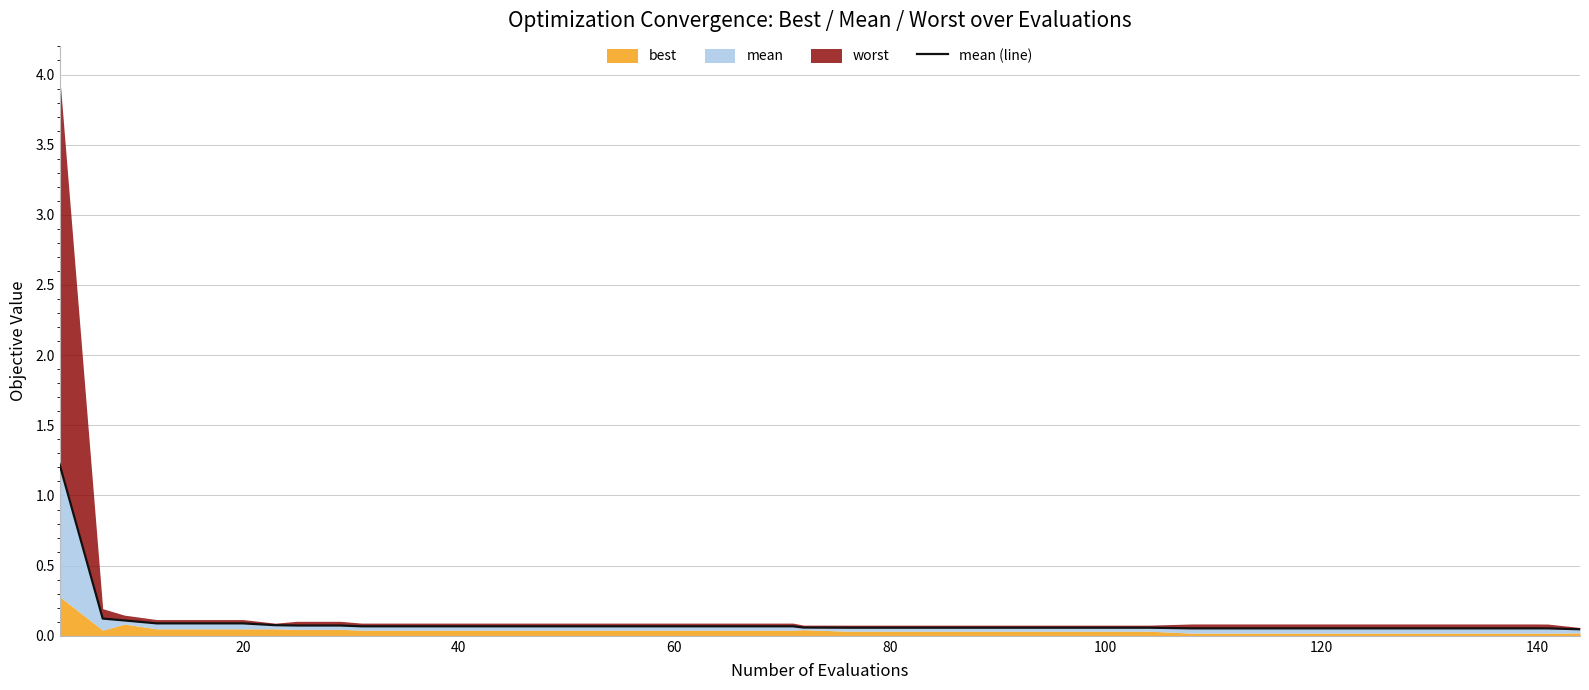

The chart shows a value of 0.0 at 39. True or false?

False